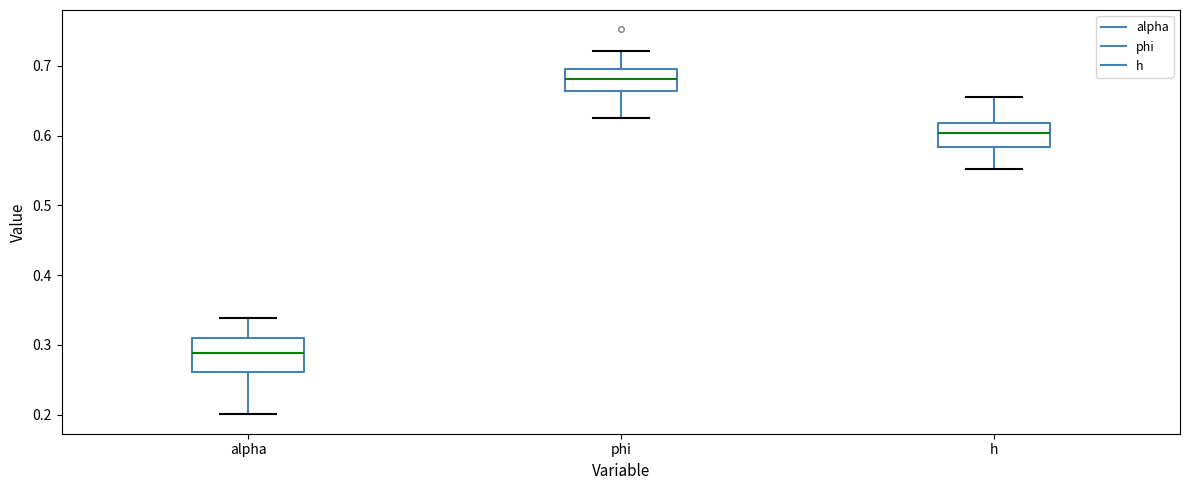

Comparing the boxes themselves (not the whiskers), which one is the tallest?

alpha